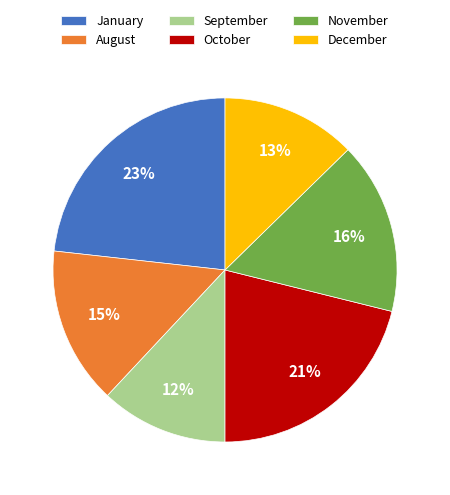

Combined, do November and August account for over 50%?

No